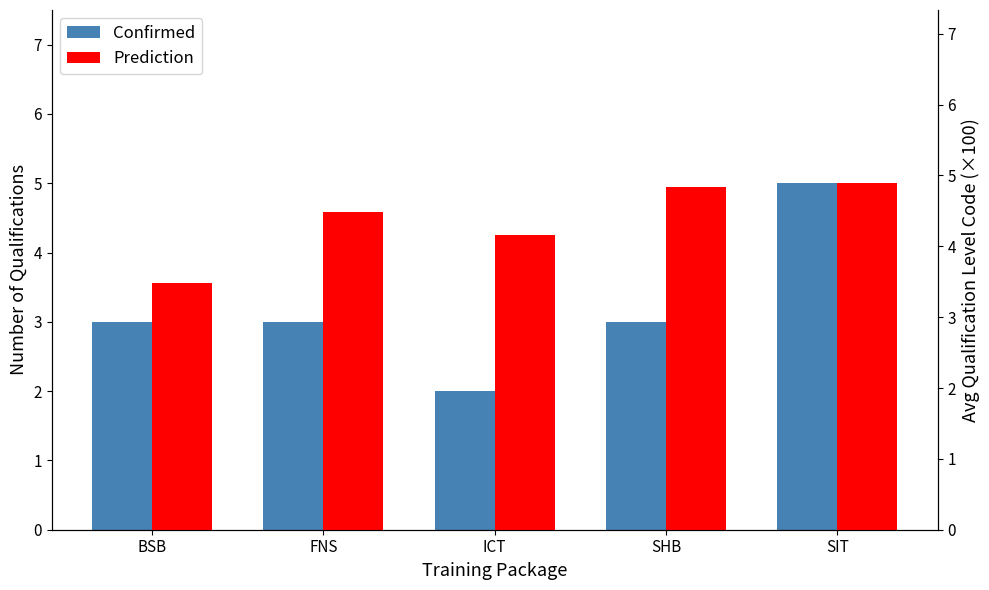

Is it true that Confirmed equals 2.0 at ICT?

True